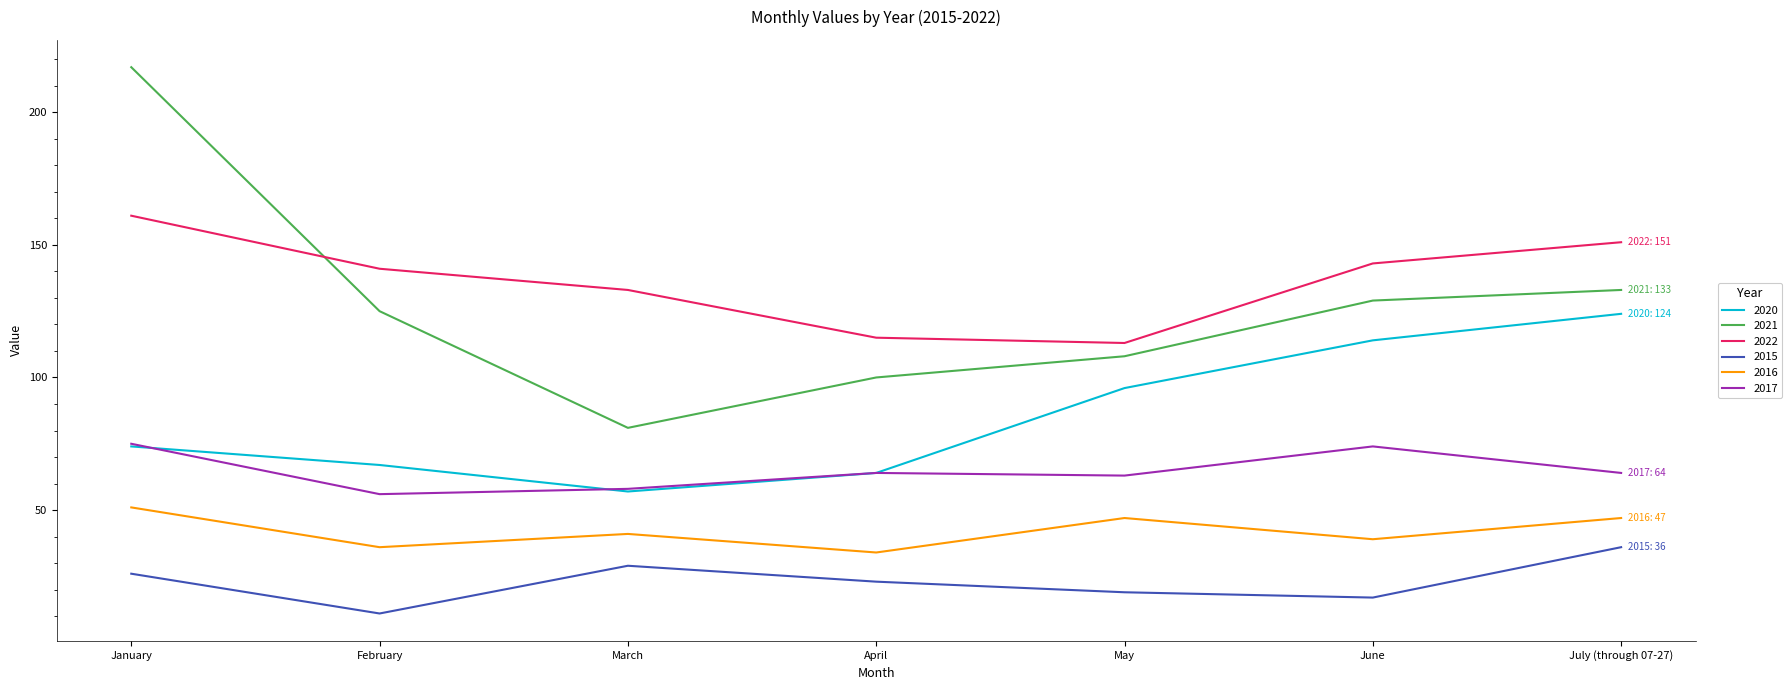

Which series has the largest total across all categories?

2022